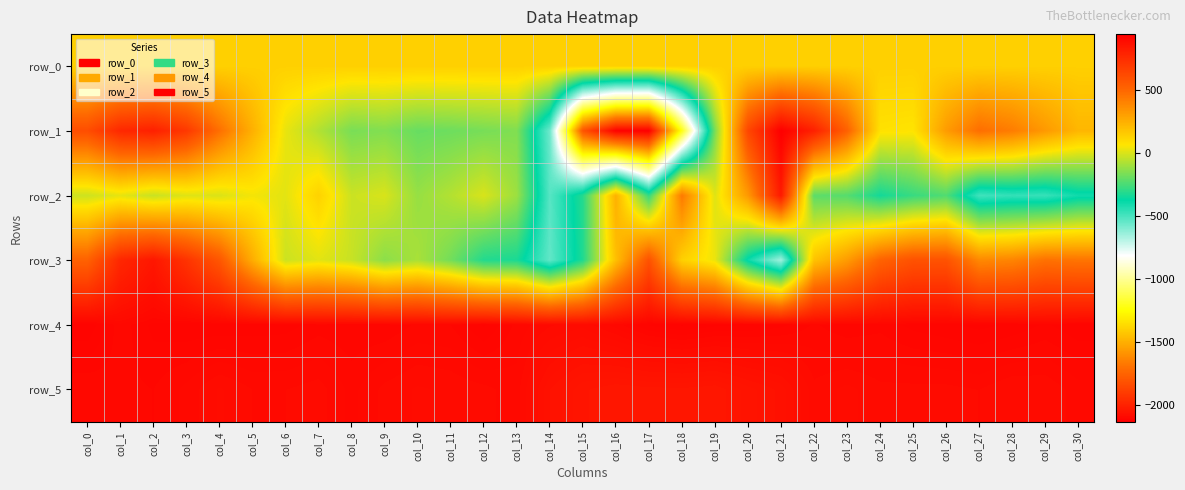

At which category is the sum across all series the highest?

col_2